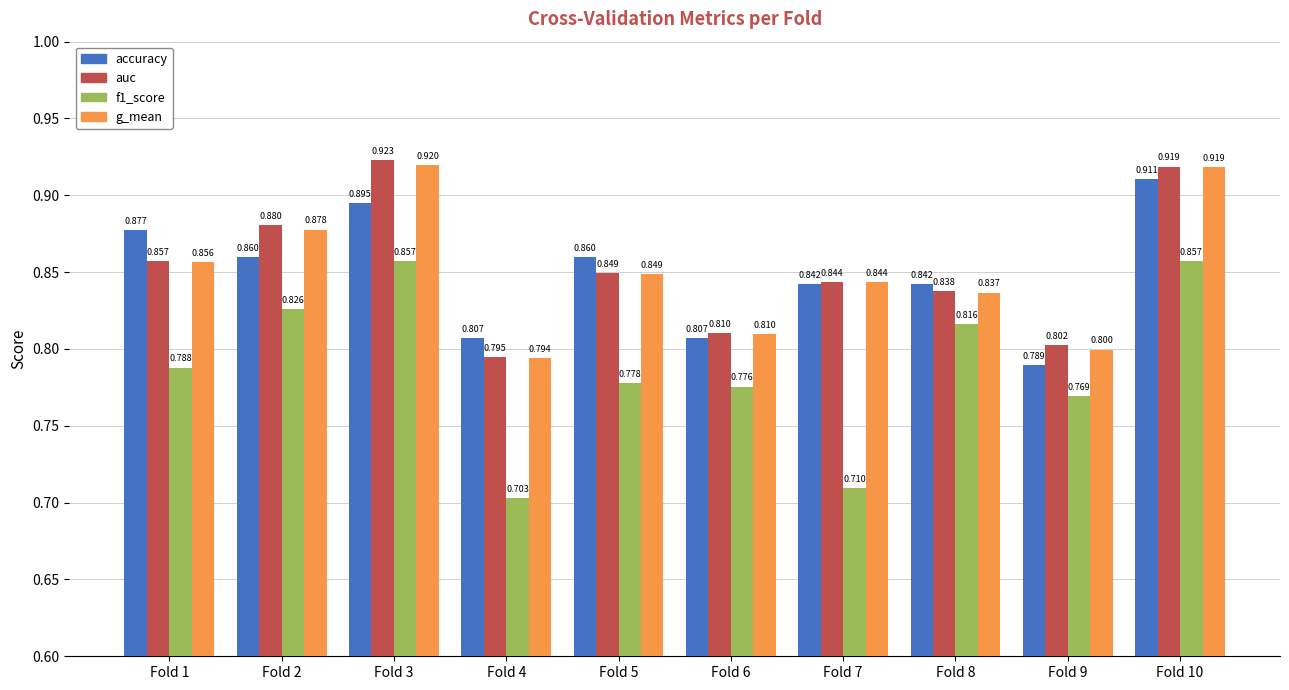

What is the total value across all series at Fold 7?

3.2